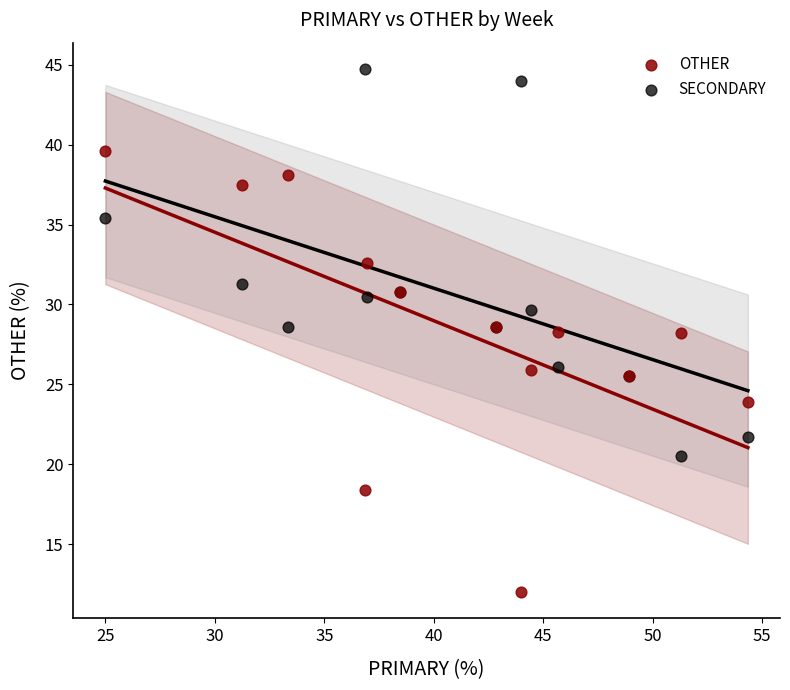

Which series has the largest Y range (max minus min)?

OTHER